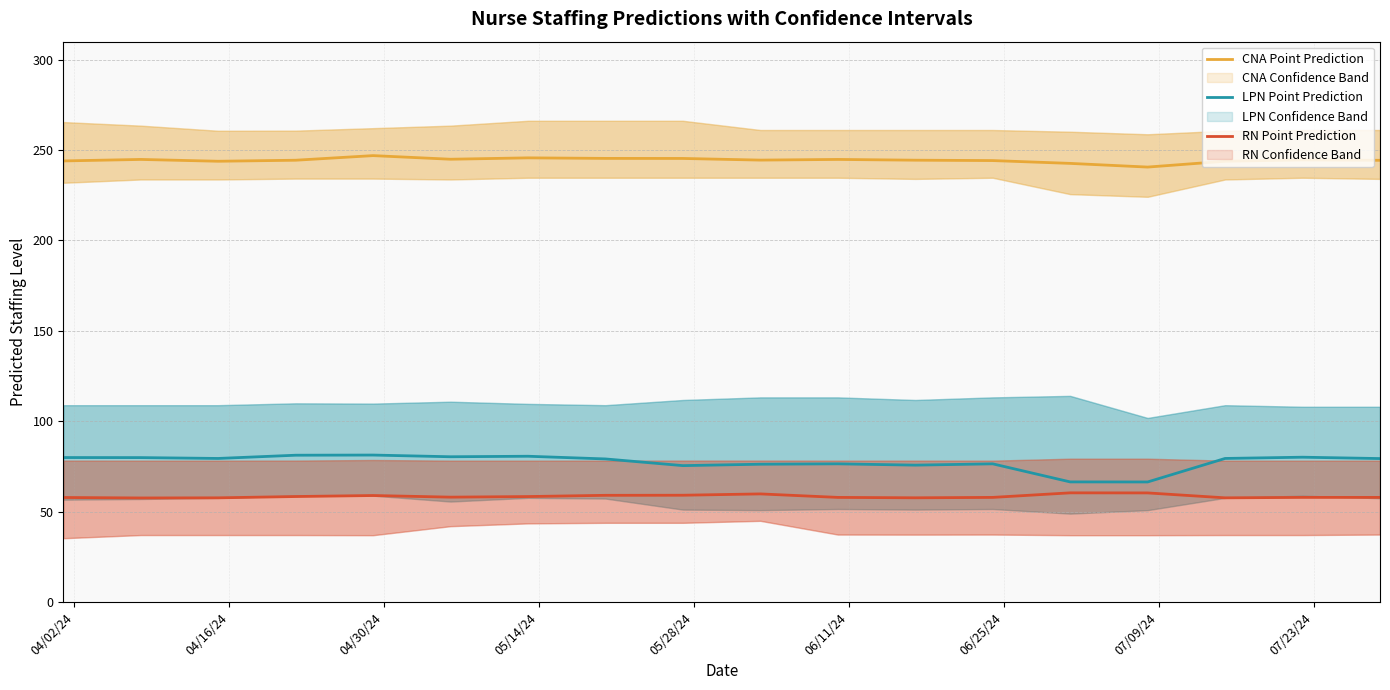

True or false: CNA Point Prediction and LPN Point Prediction cross at least once.

False